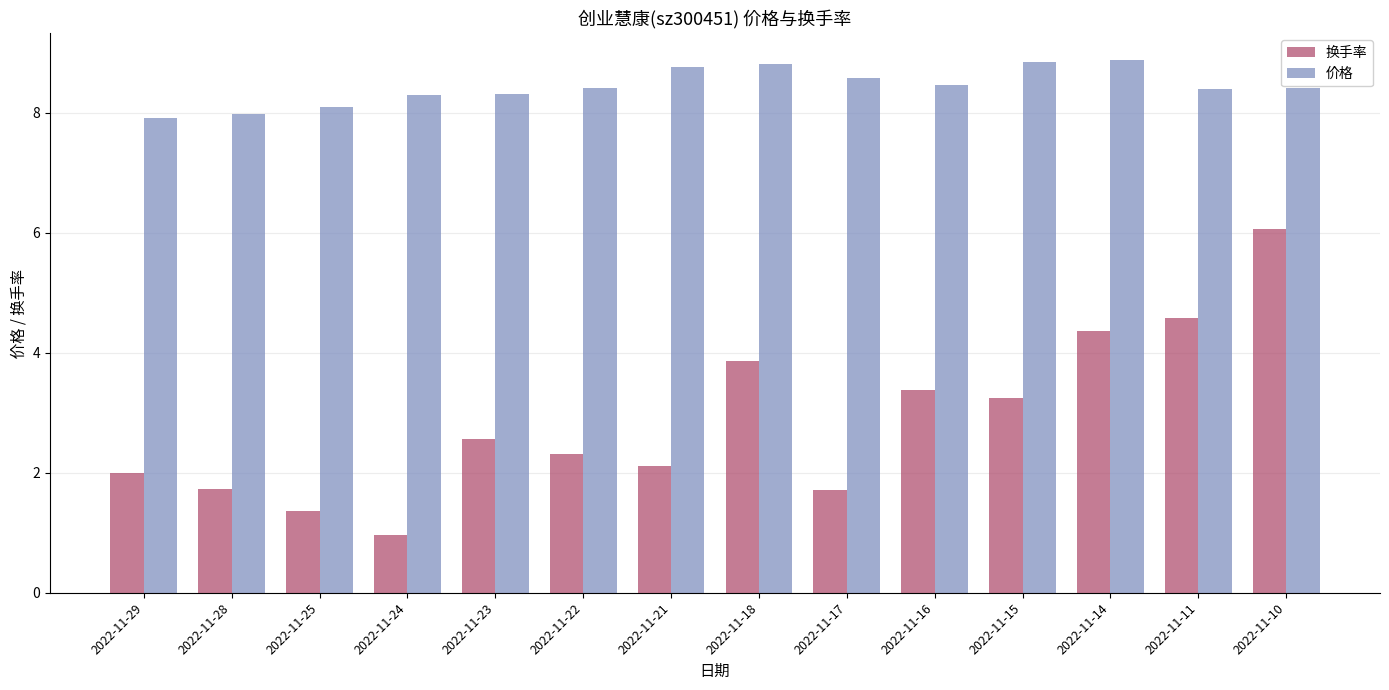

How many bars are there in total?

28